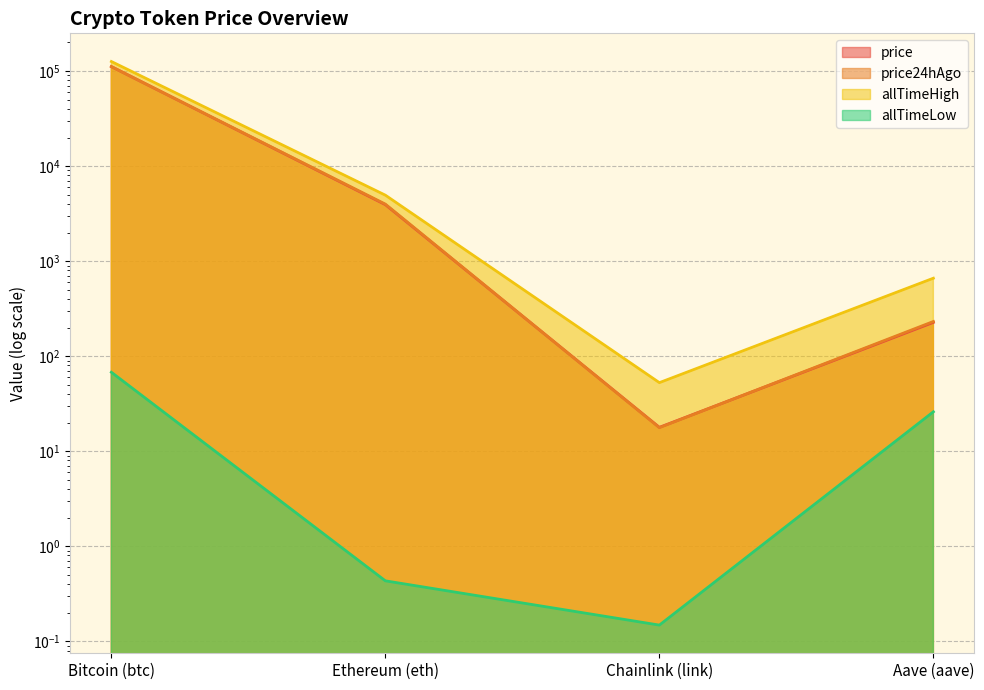

What is the difference between the highest and lowest values at Bitcoin (btc)?

126012.2